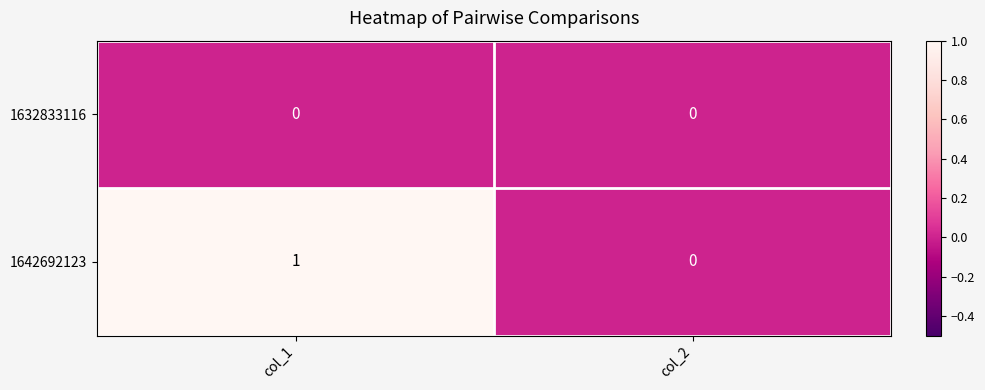

At which category does the chart reach its peak across all series?

col_1